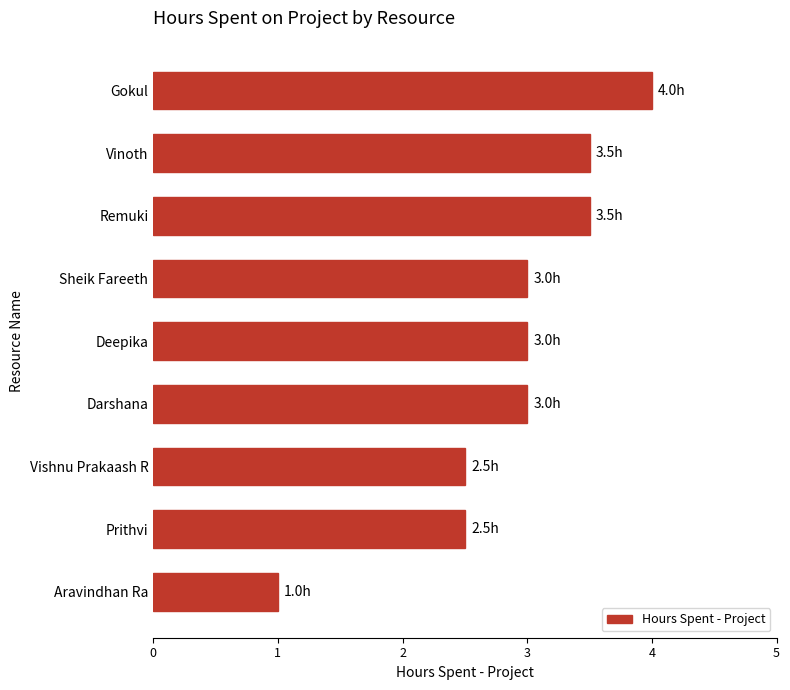

Which category has the lowest value across all series?

Aravindhan Ra